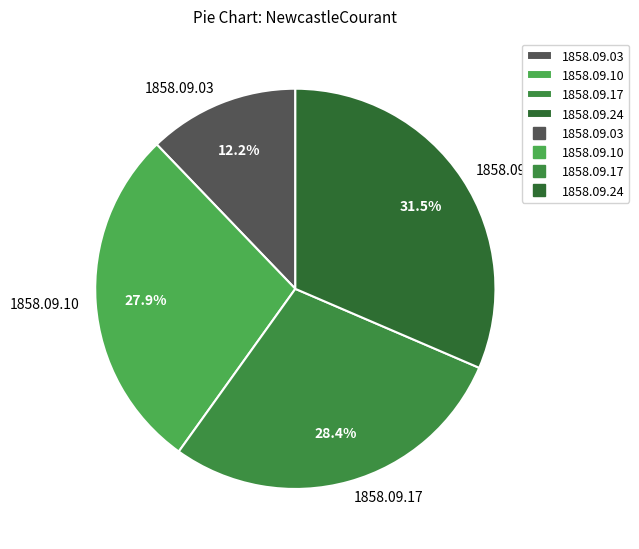

Between 1858.09.10 and 1858.09.17, which is larger?

1858.09.17